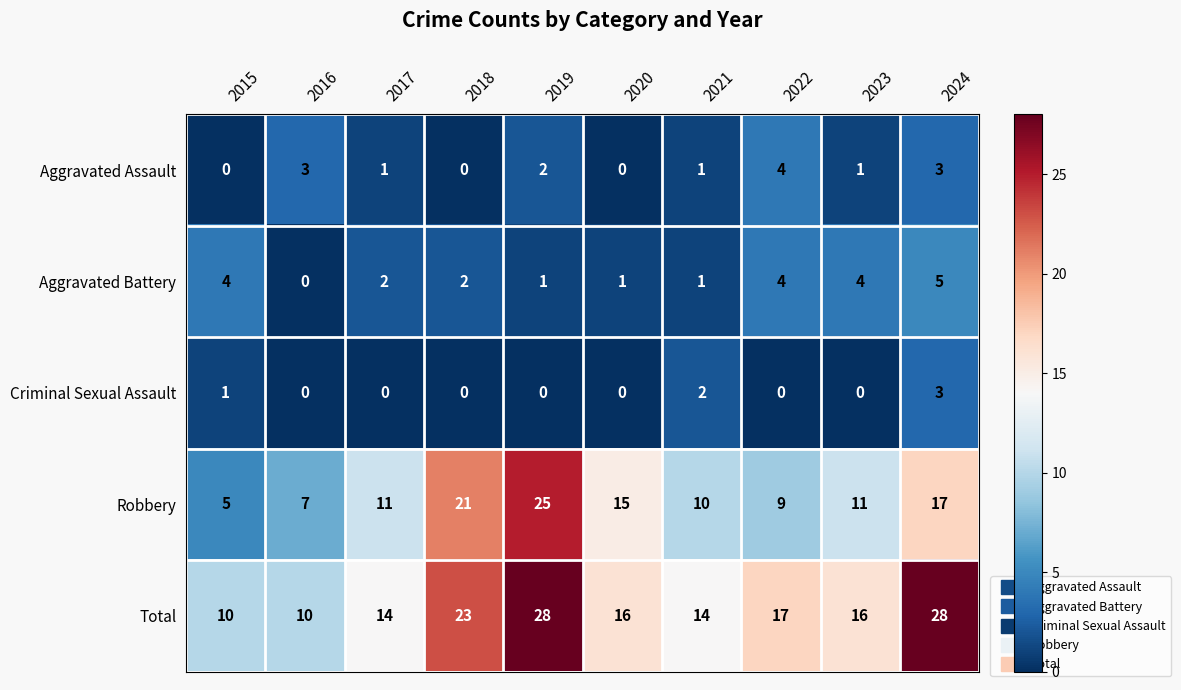

What is the total value across all series at 2022?

34